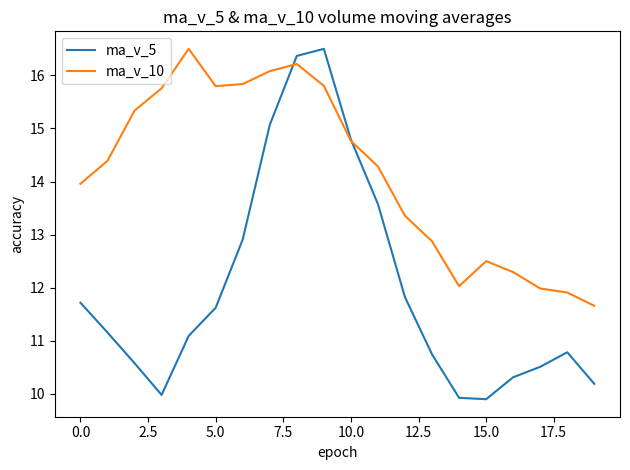

What is the maximum value for ma_v_10?

16.5